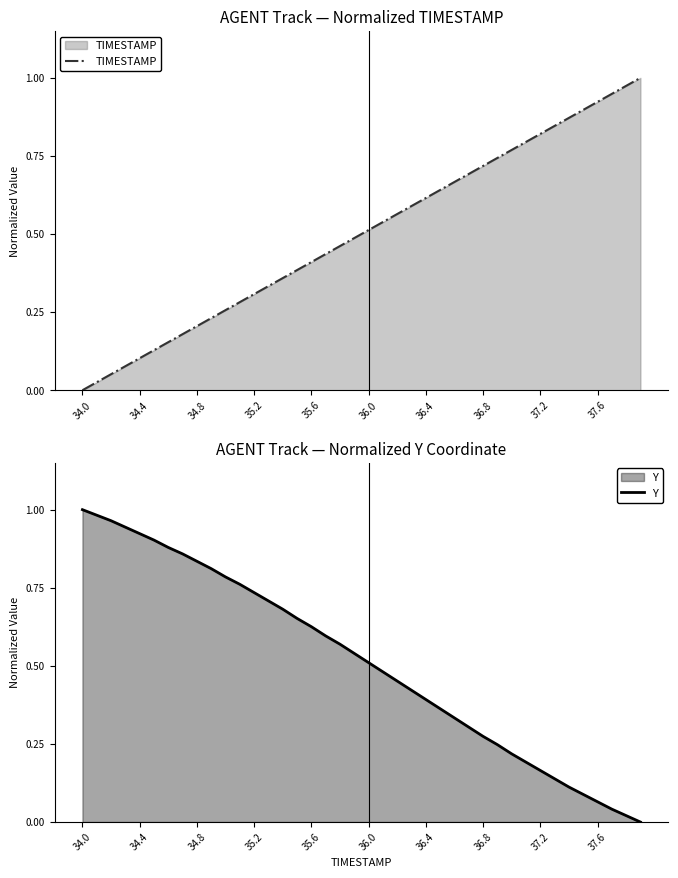

Is the value of Y at 37.6 greater than the value of TIMESTAMP at 21?

Yes